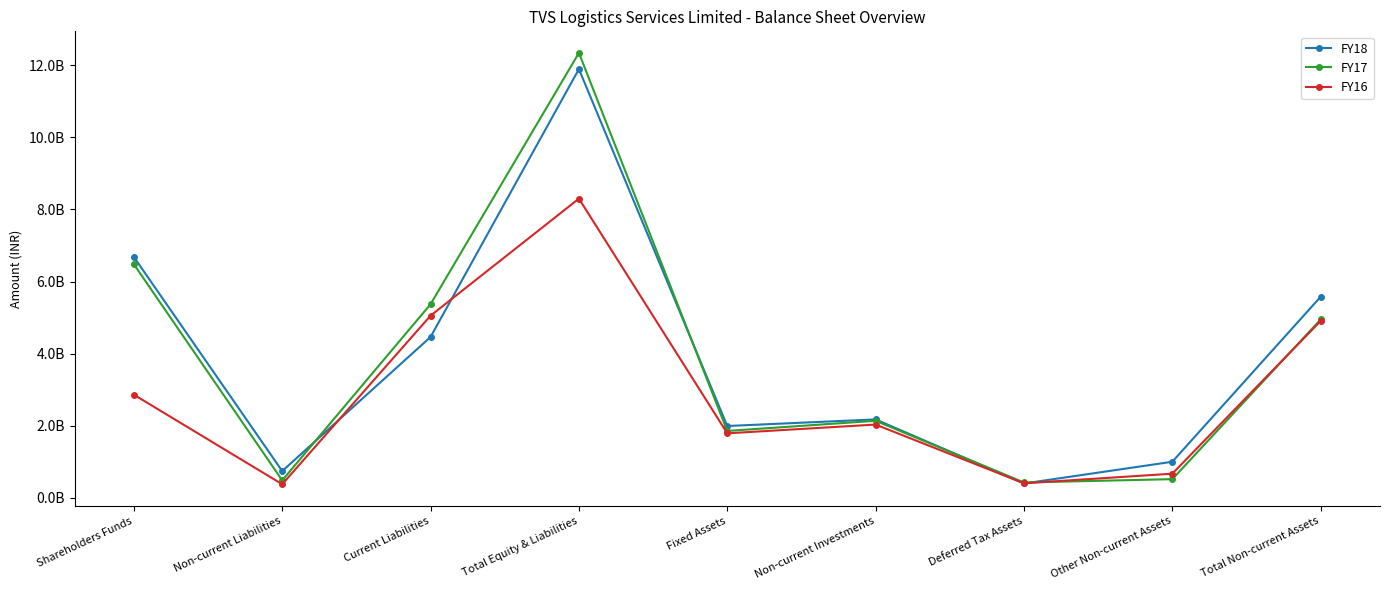

What are all the series names shown in the legend?

FY18, FY17, FY16